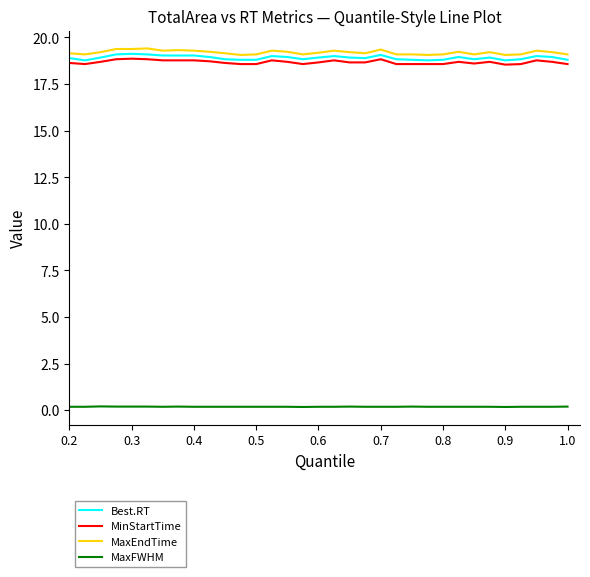

What is the highest value of the Best.RT series?

19.1